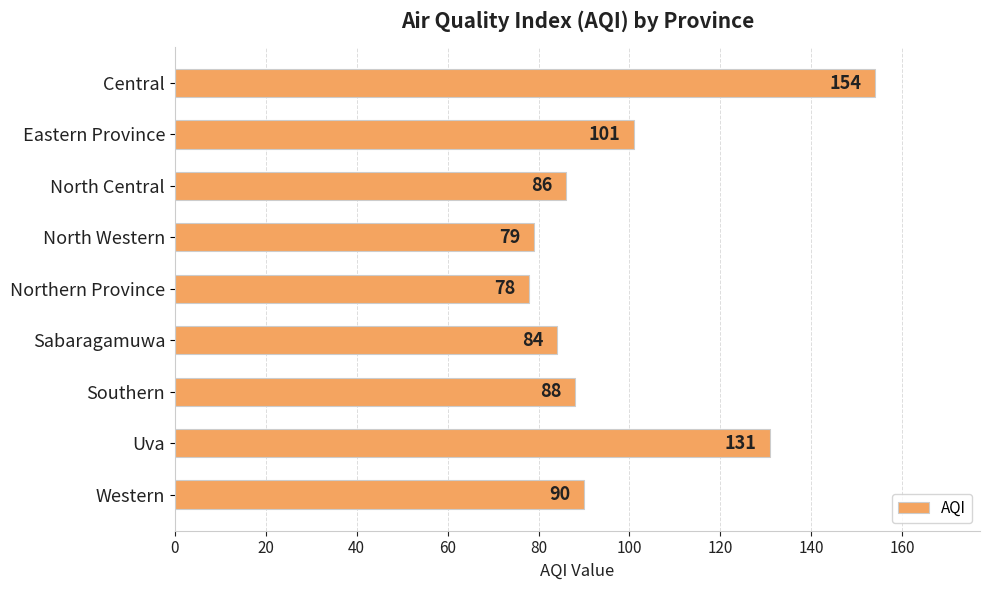

How many data points are less than 88?

4